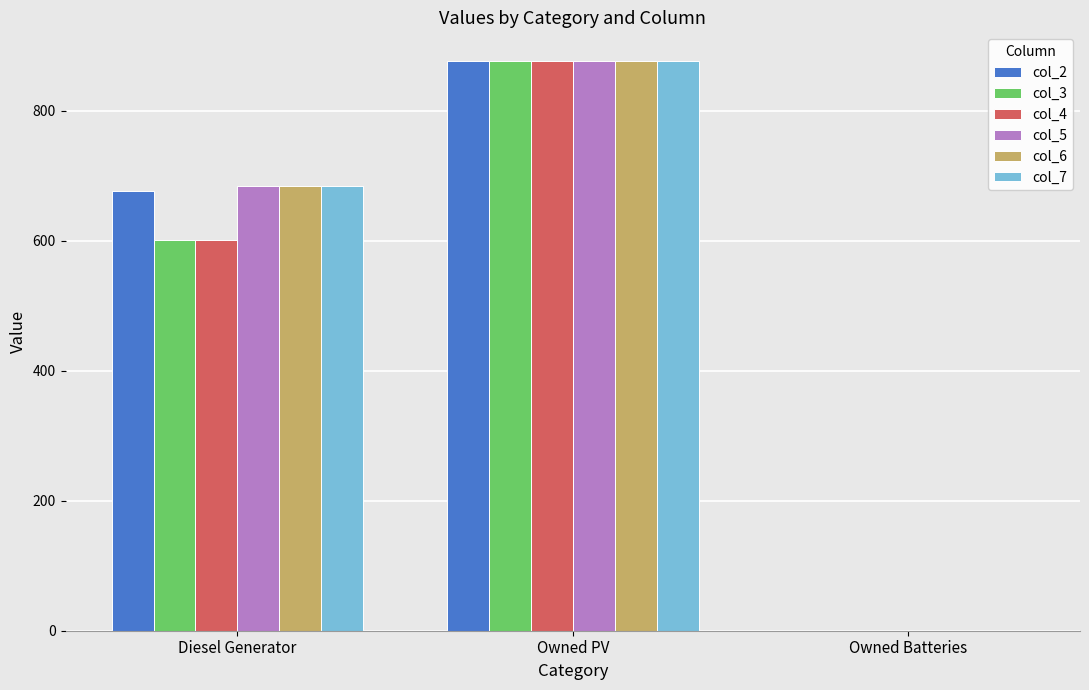

Does the chart contain stacked bars?

No